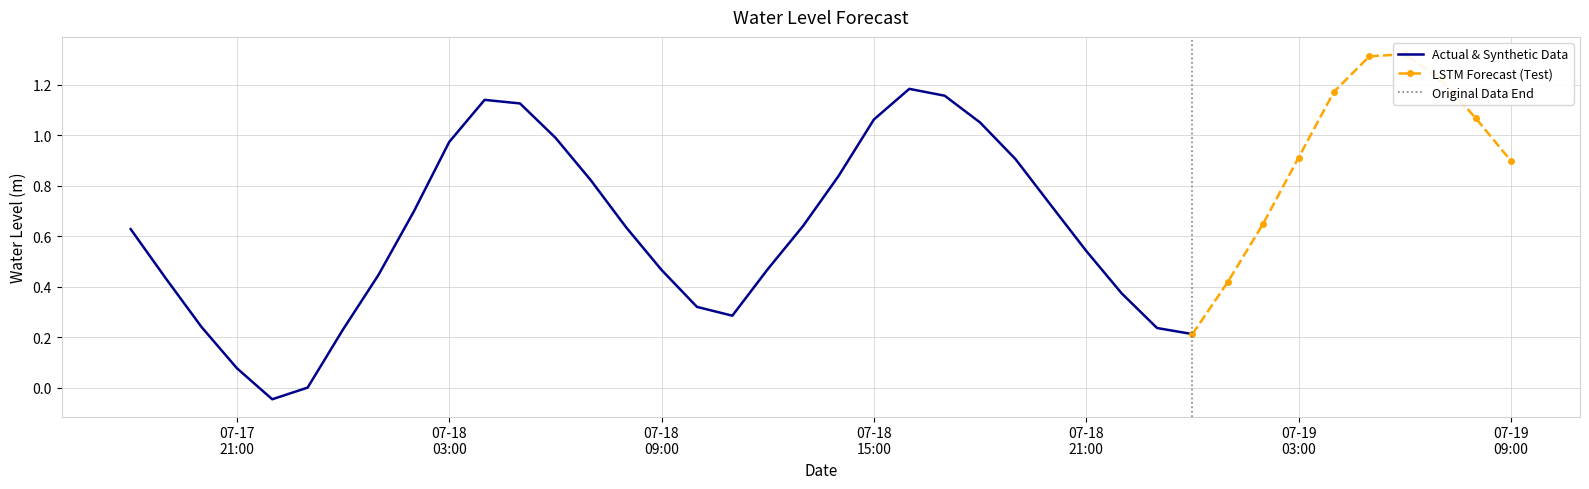

What is the label of the 9th point from the right?

2025-07-19 01:00:00